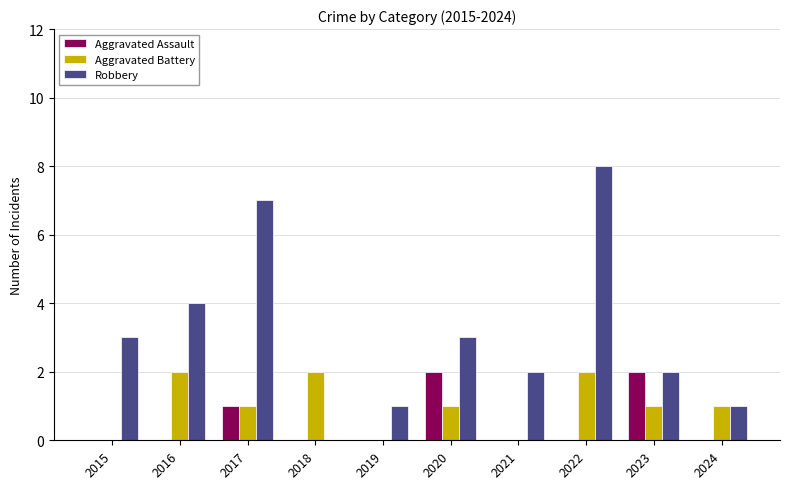

What is the approximate value of Robbery at 2015?

3